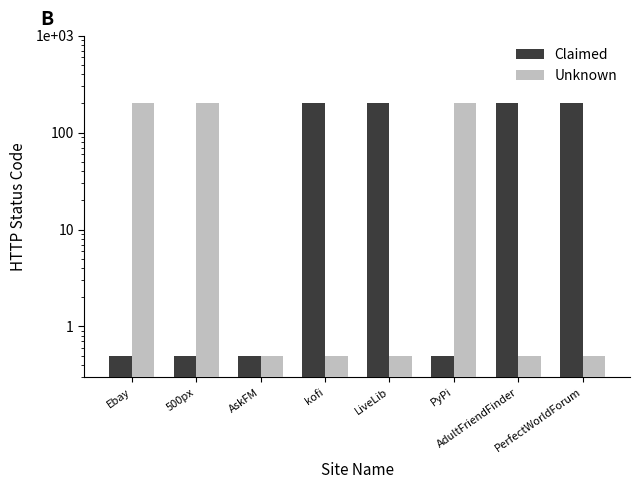

What is the sum of all Unknown values?

602.5